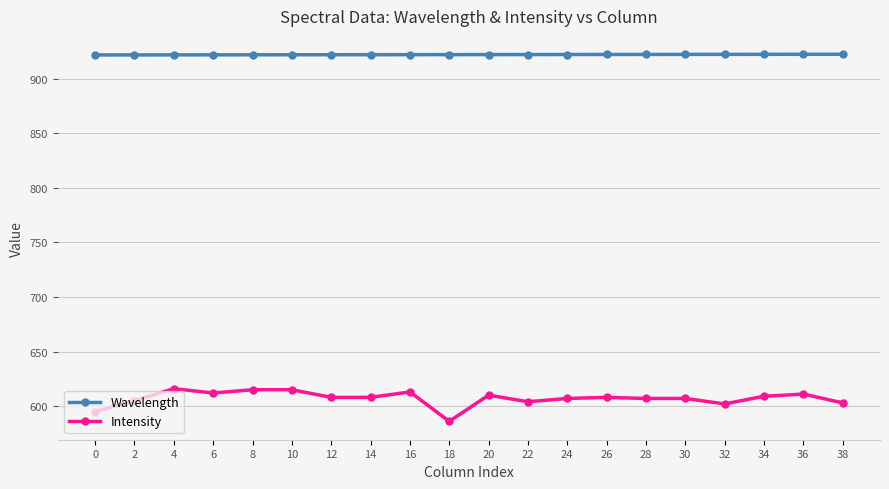

Which label corresponds to the smallest value in the chart?

18